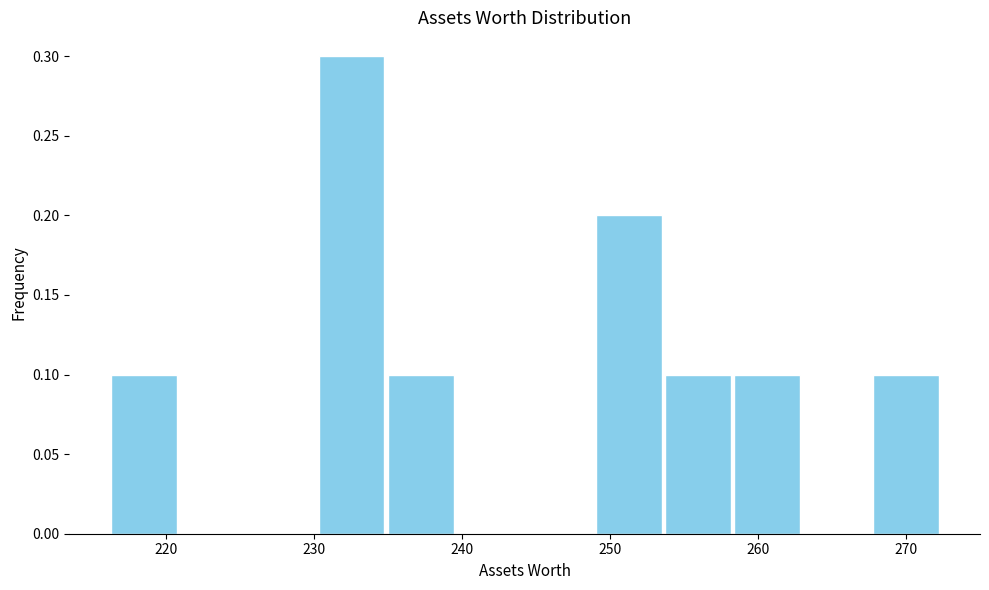

Over which range of the x-axis is the bar tallest?

230 to 235